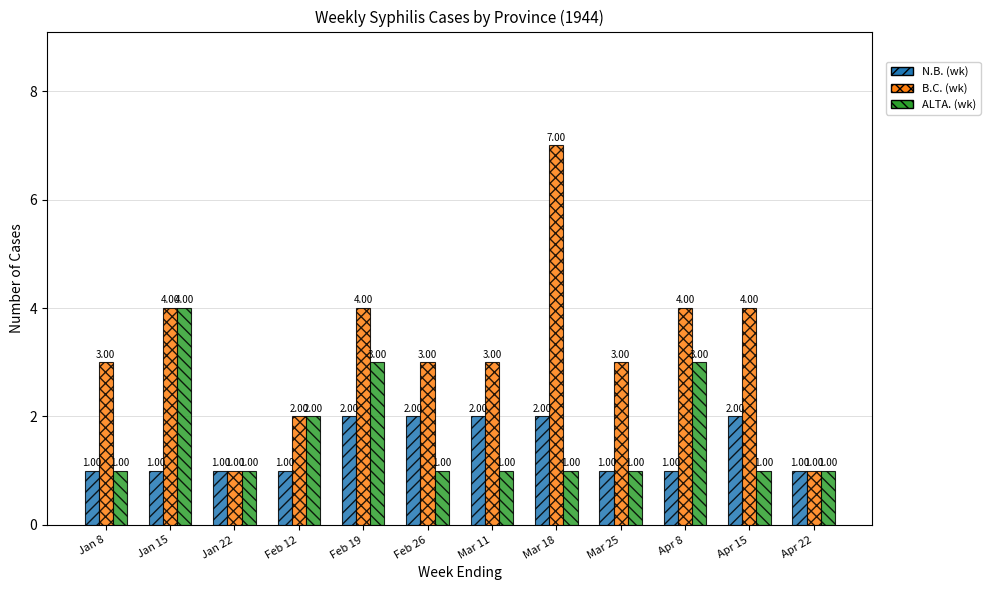

What position from the left is Feb 19?

5